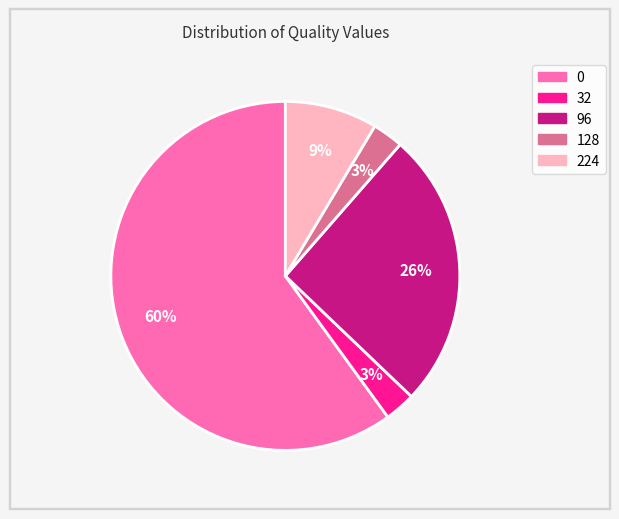

How many slices are in this pie chart?

5